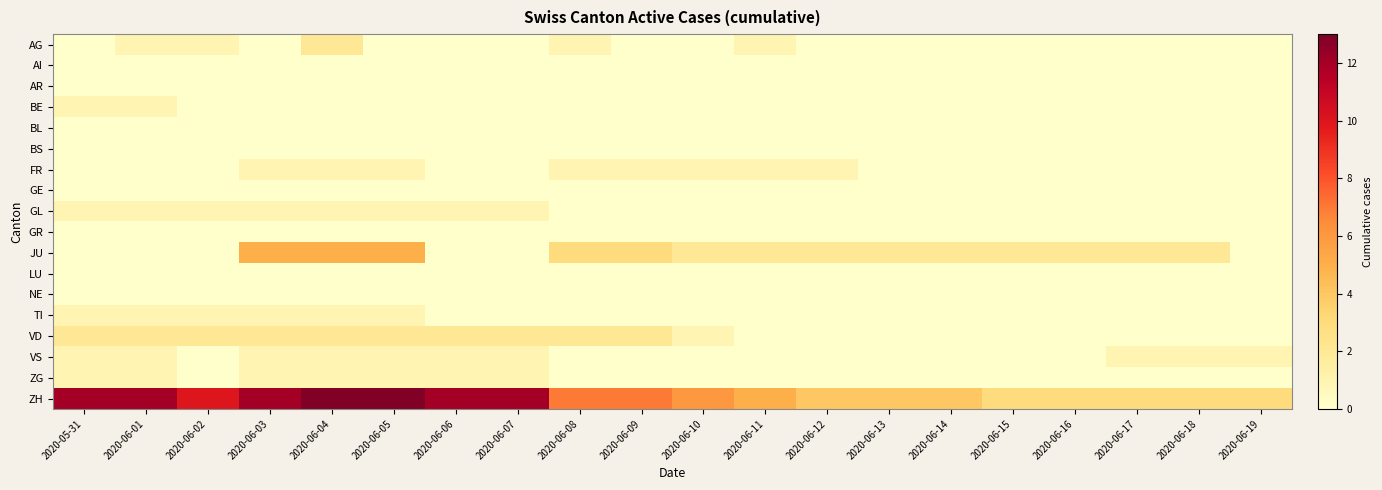

What is the greatest value displayed?

13